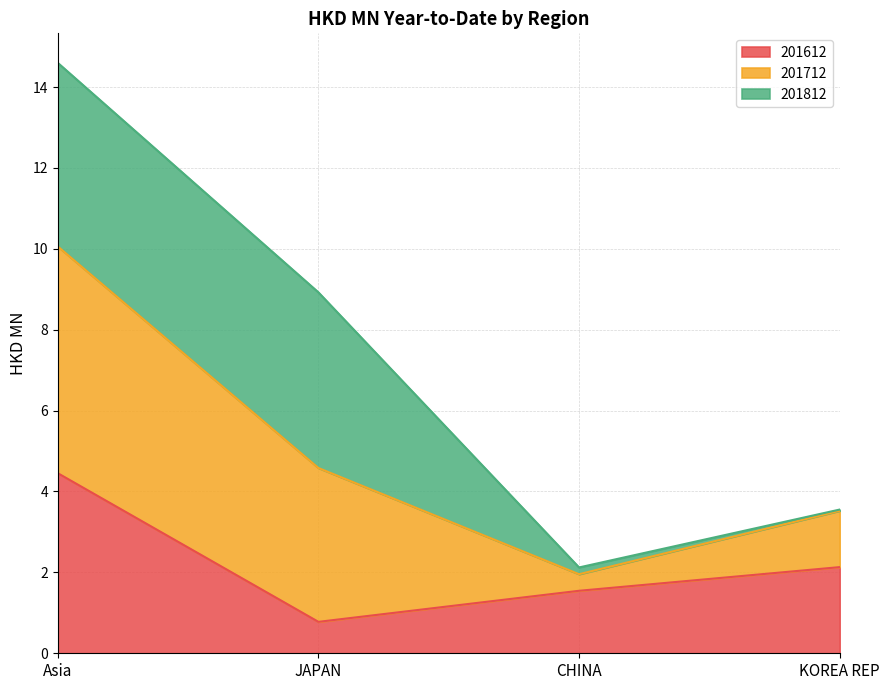

At how many categories does at least one series exceed 2?

4